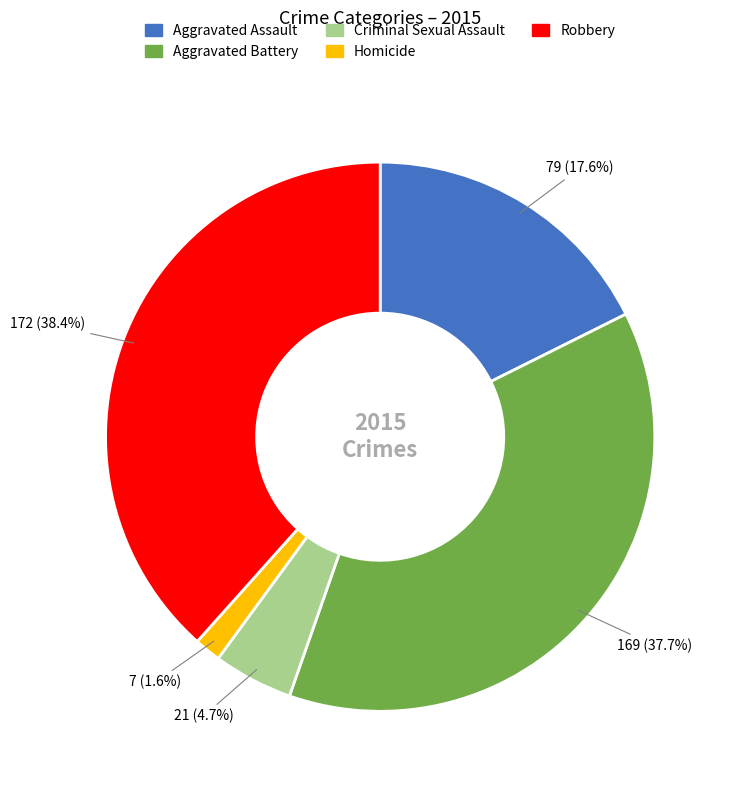

To the nearest percent, what portion does Robbery represent?

38%